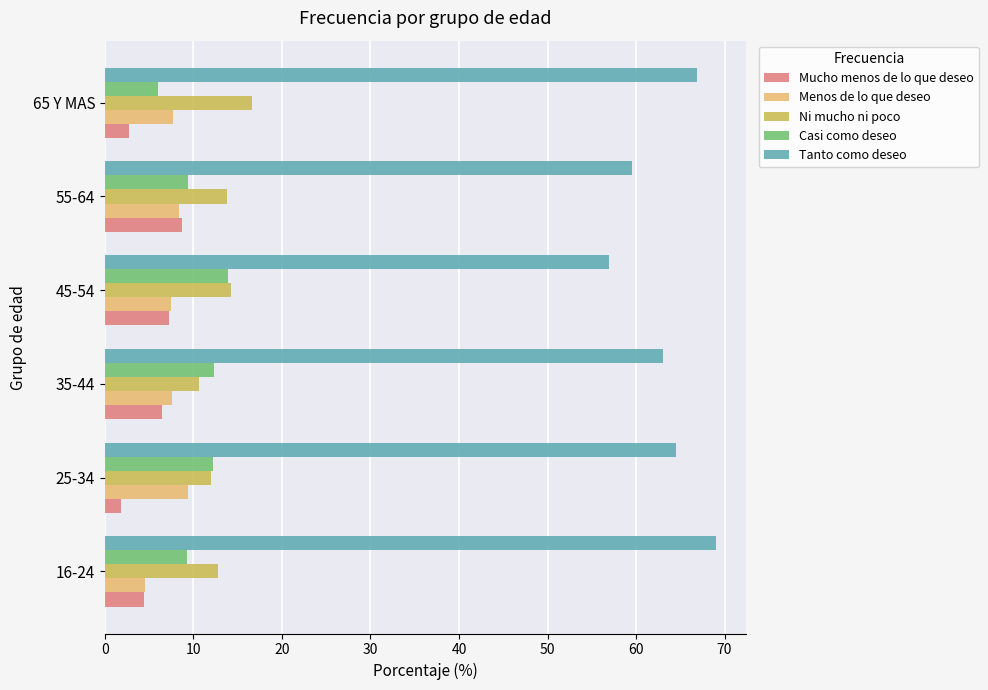

Rank the series by their maximum value, from lowest to highest.

Mucho menos de lo que deseo, Menos de lo que deseo, Casi como deseo, Ni mucho ni poco, Tanto como deseo